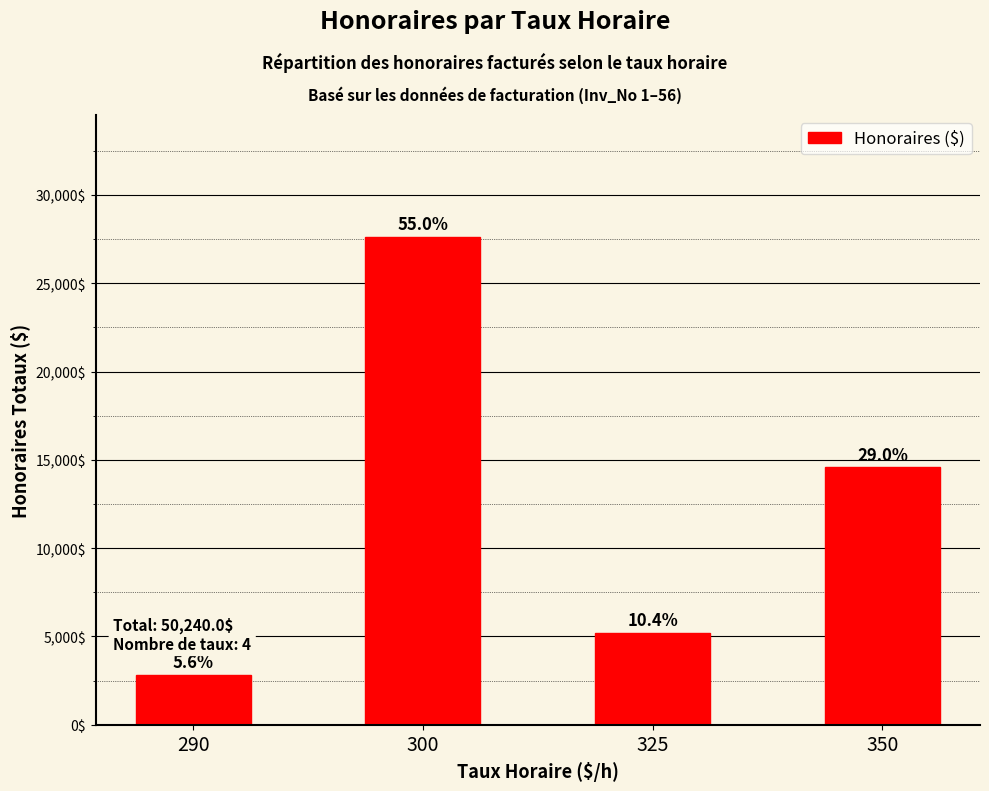

At which category does the chart reach its peak across all series?

300